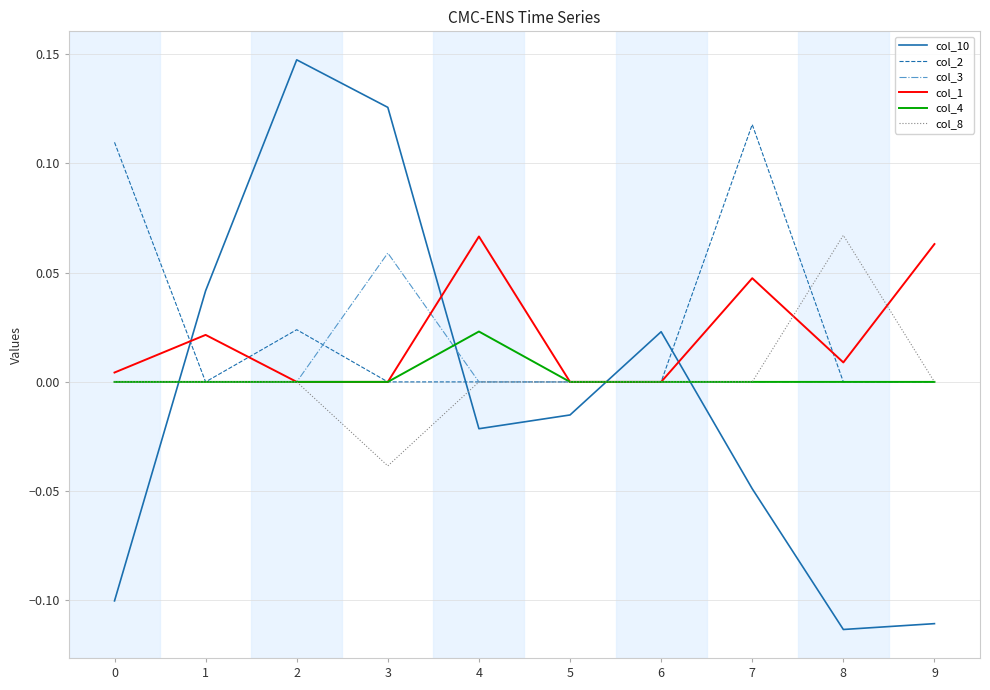

Between 1 and 8, which series saw the biggest shift?

col_10